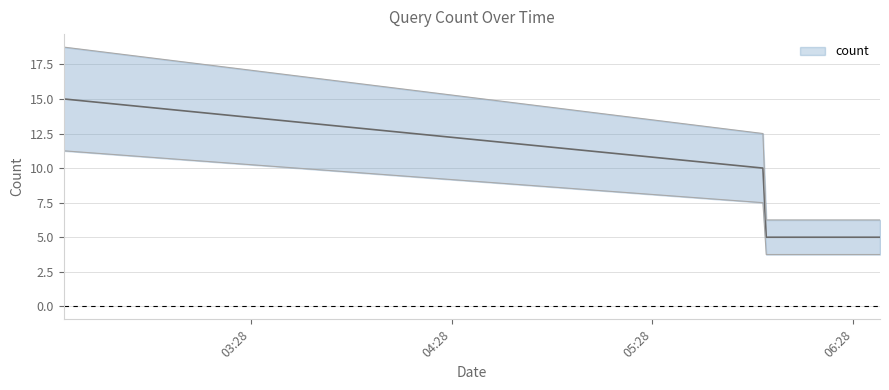

True or false: the data has more than 2 interior local peaks.

False